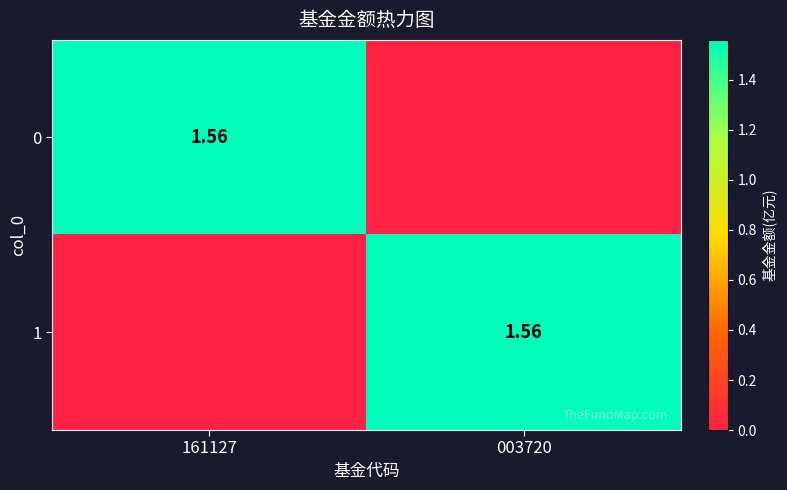

How many values in the 0 series are below 1?

1